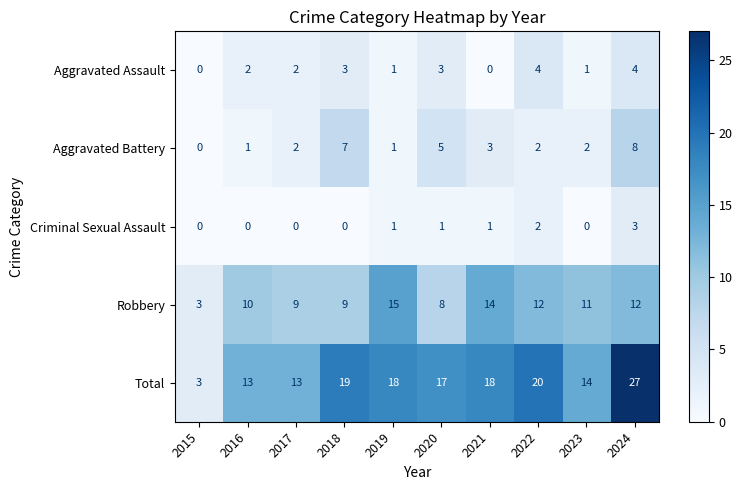

Where is Total nearest to the value 15?

2023